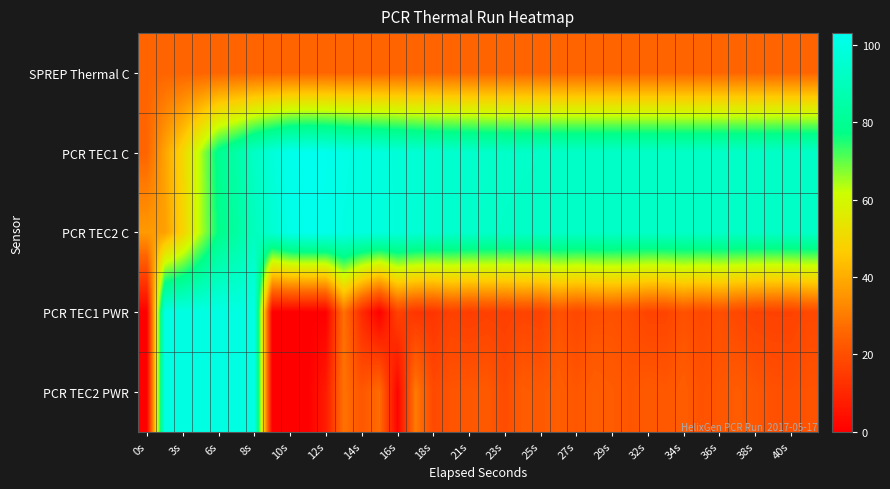

At how many categories does at least one series exceed 90?

37